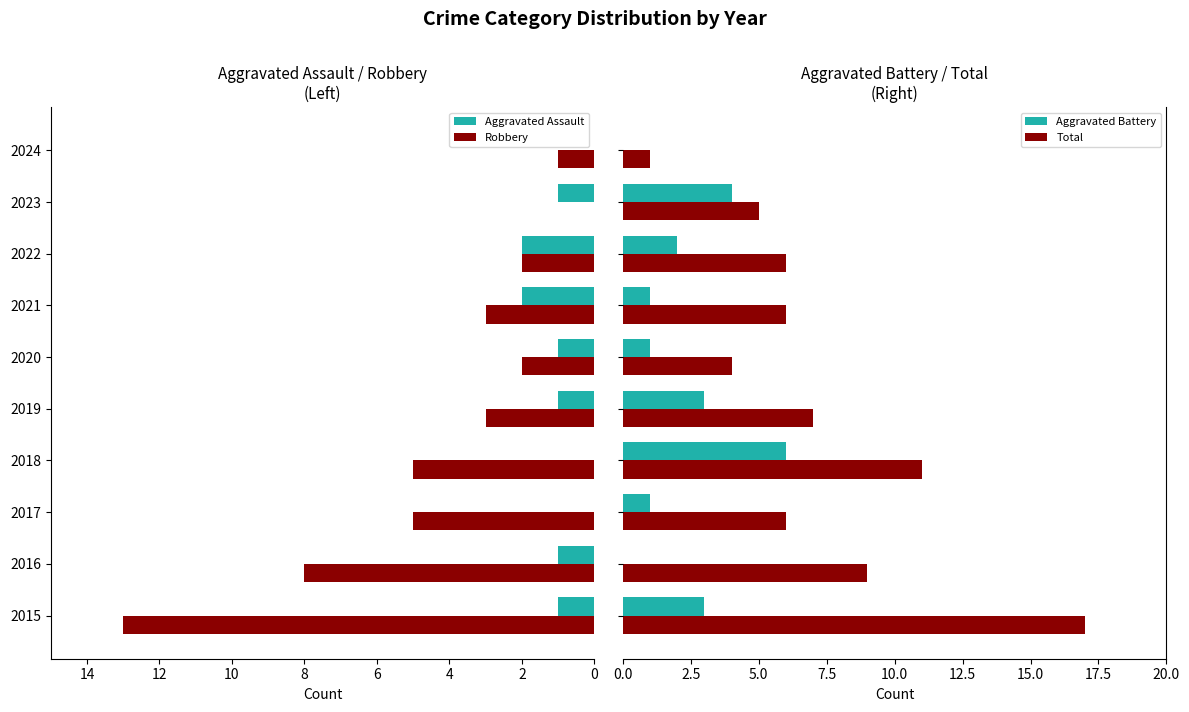

How many bars are there in total?

40